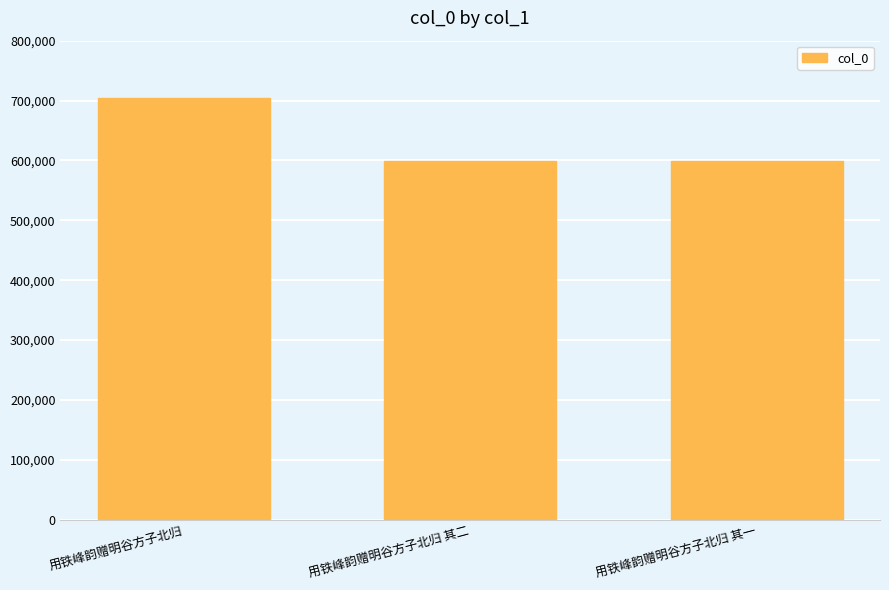

The chart shows a value of 599314 at 用铁峰韵赠明谷方子北归 其二. True or false?

True